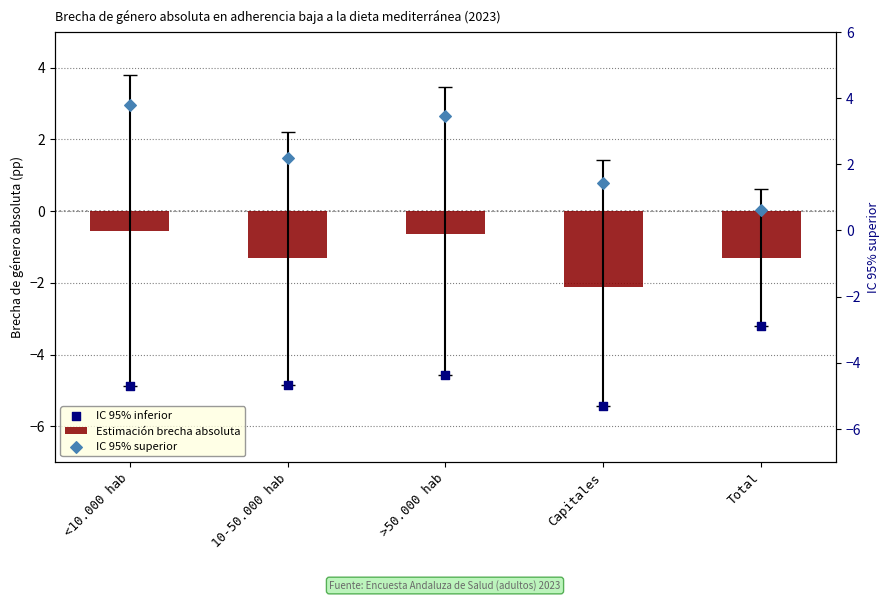

Which series has the largest total across all categories?

IC 95% superior